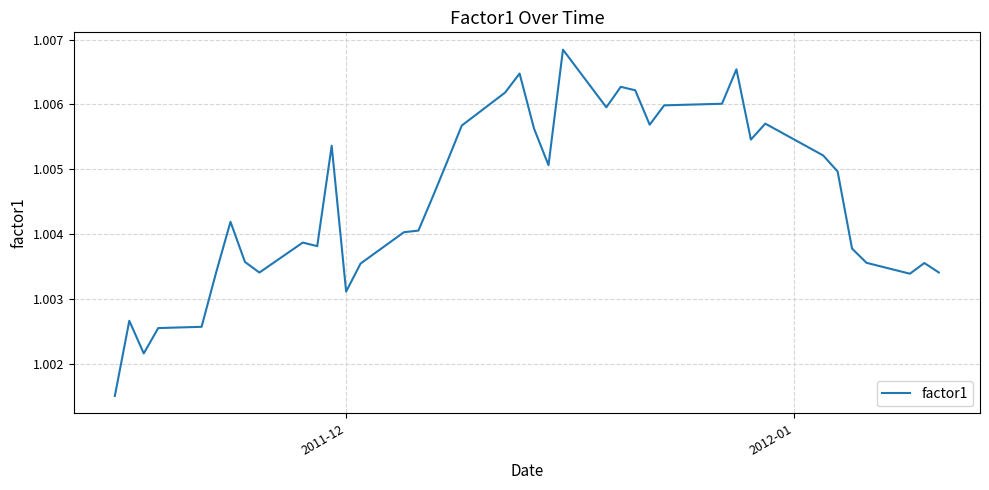

What is the sum of all values?

40.2